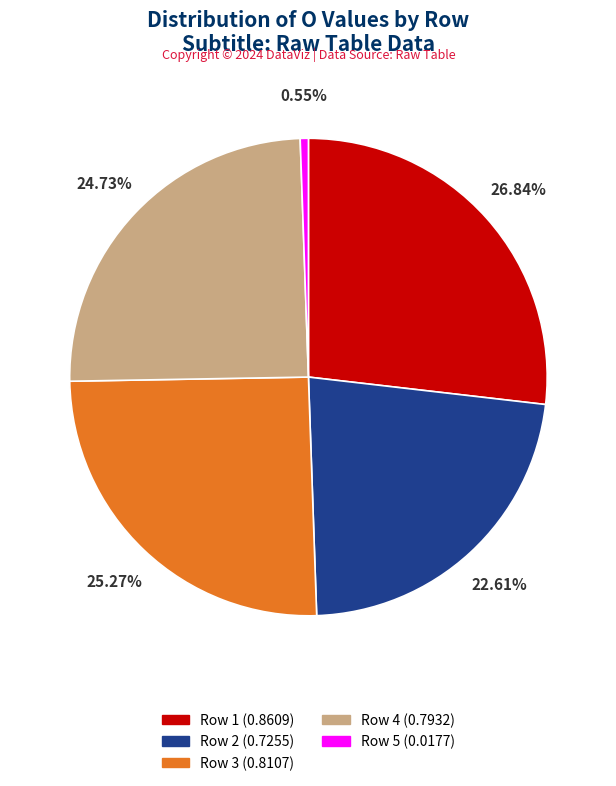

How many slices are in this pie chart?

5